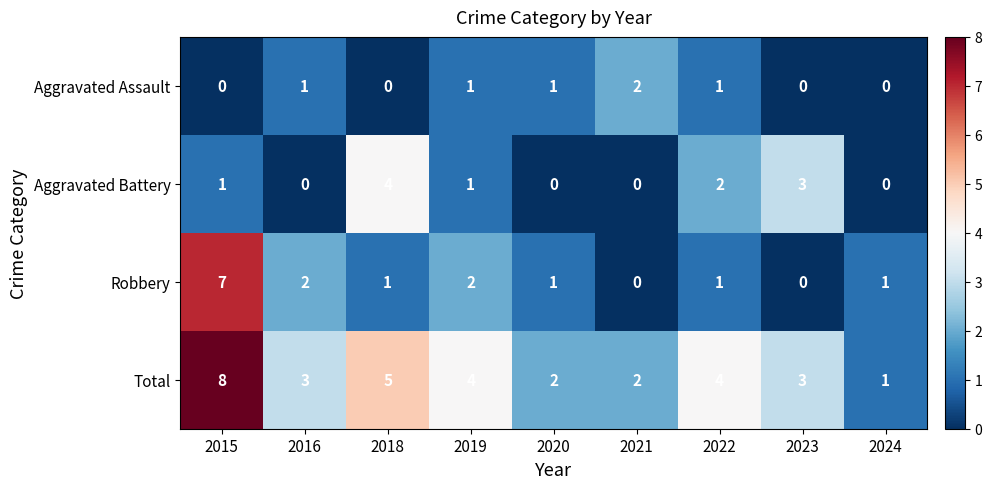

What is the total value across all series at 2022?

8